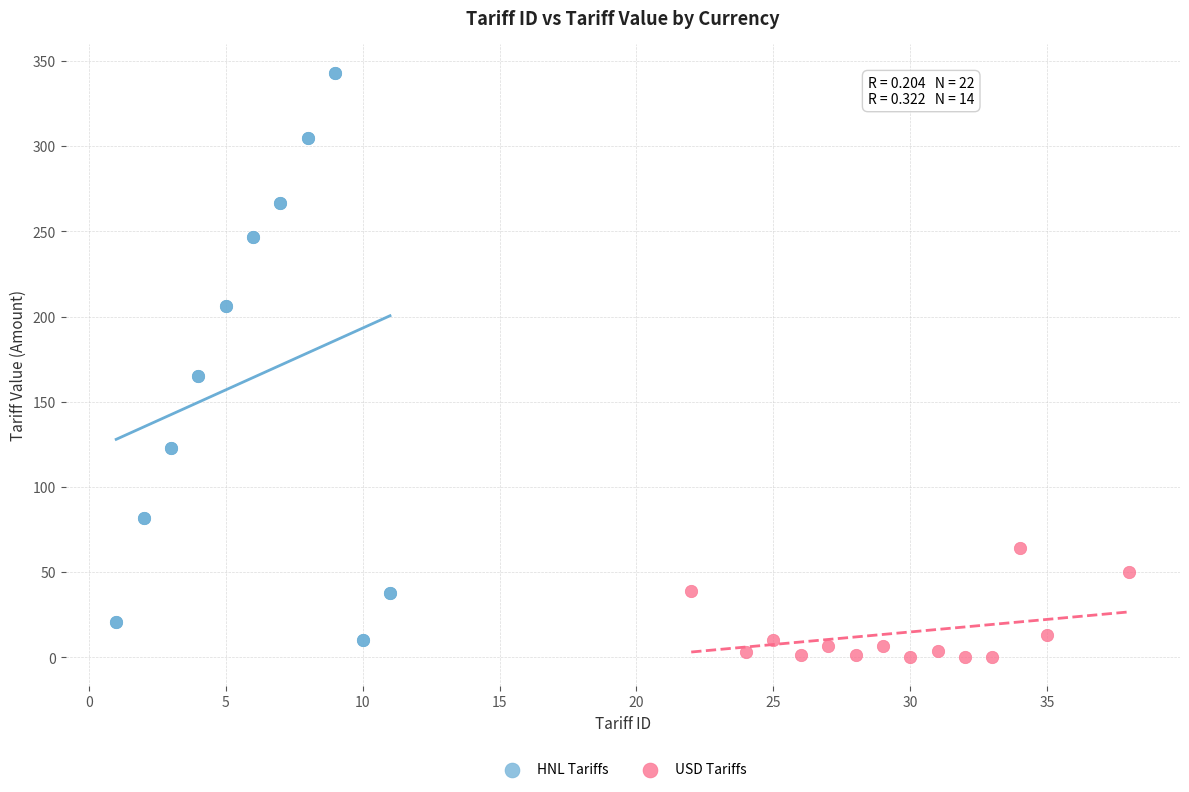

Which series has the largest Y range (max minus min)?

HNL Tariffs